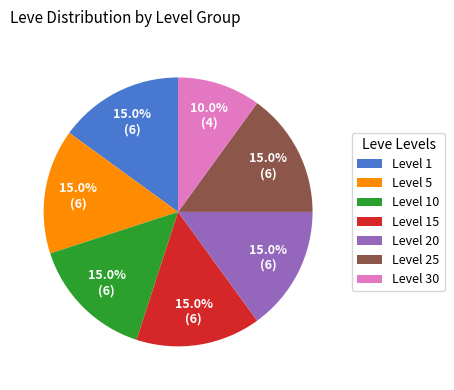

Approximately how many times larger is the value at Level 10 compared to Level 20?

1.0